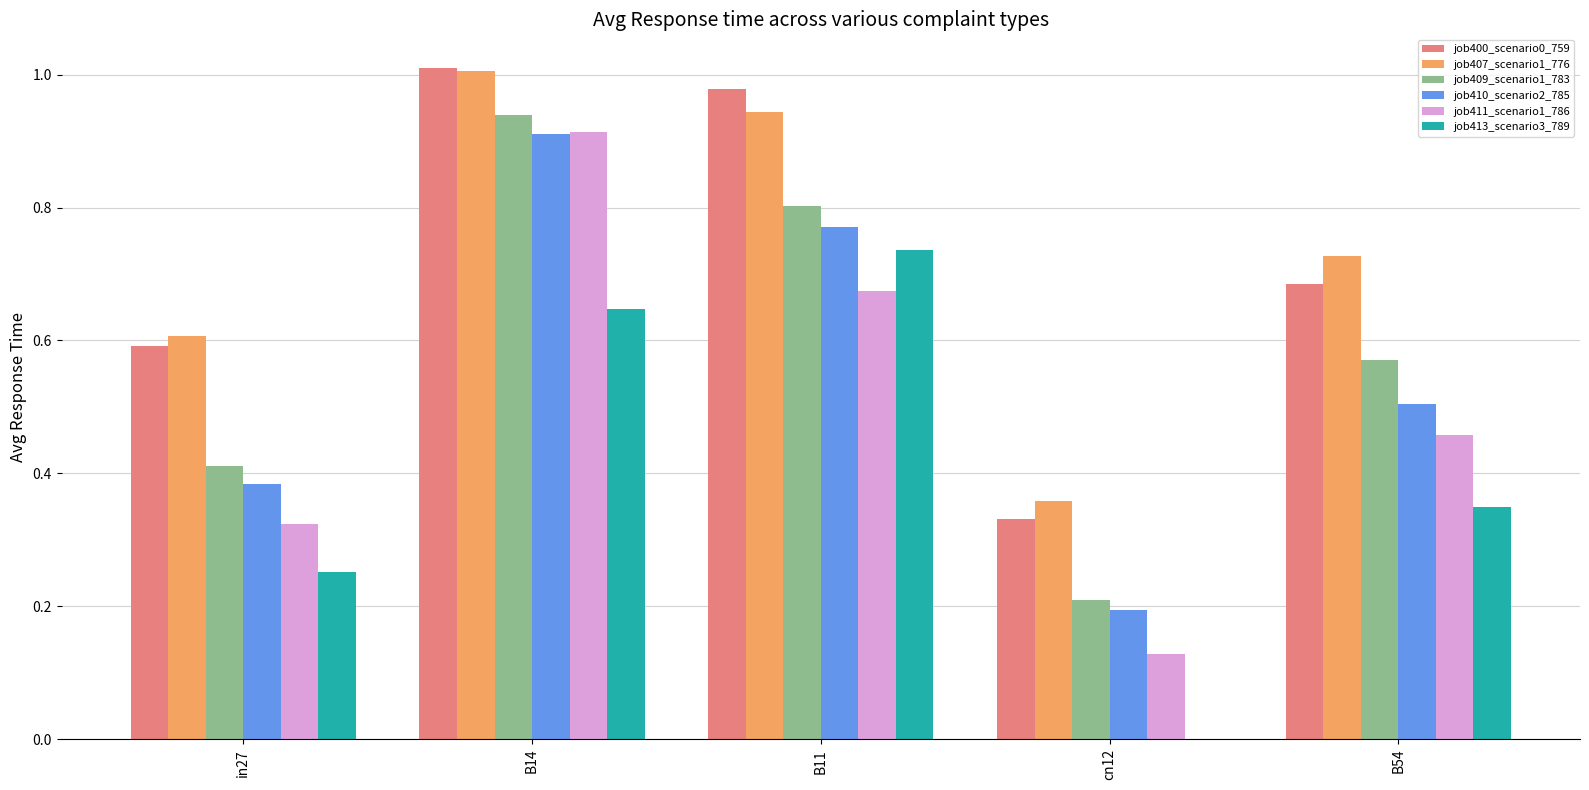

Which category has the highest value in the job411_scenario1_786 series?

B14